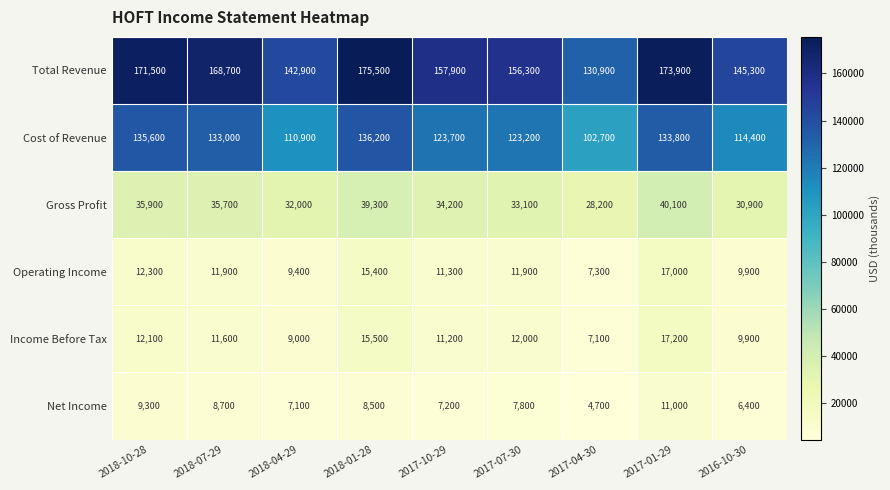

How many values in the Operating Income series are below 11900?

4